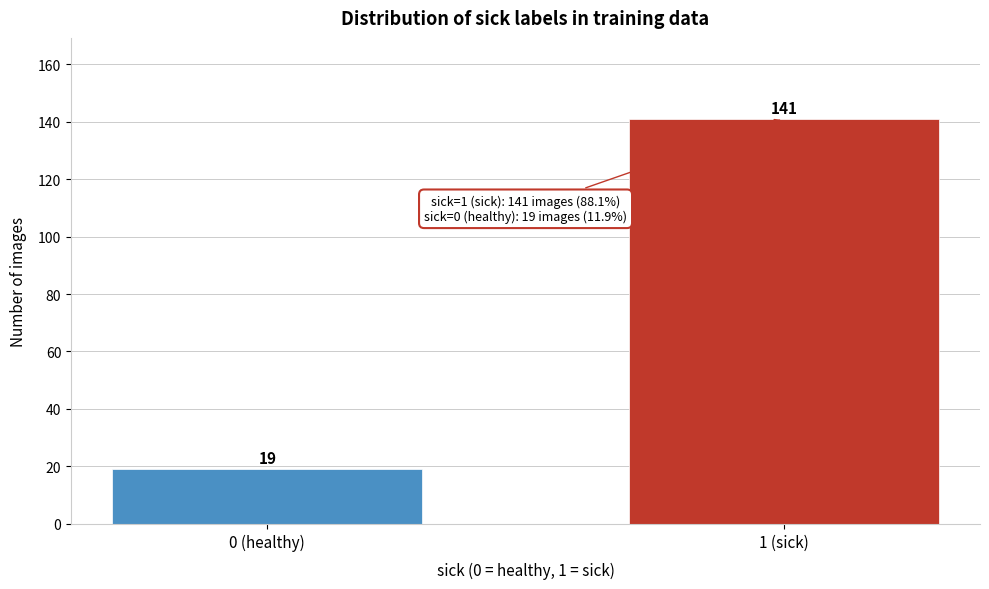

Reading right to left, what are all the values shown in this chart?

141	19